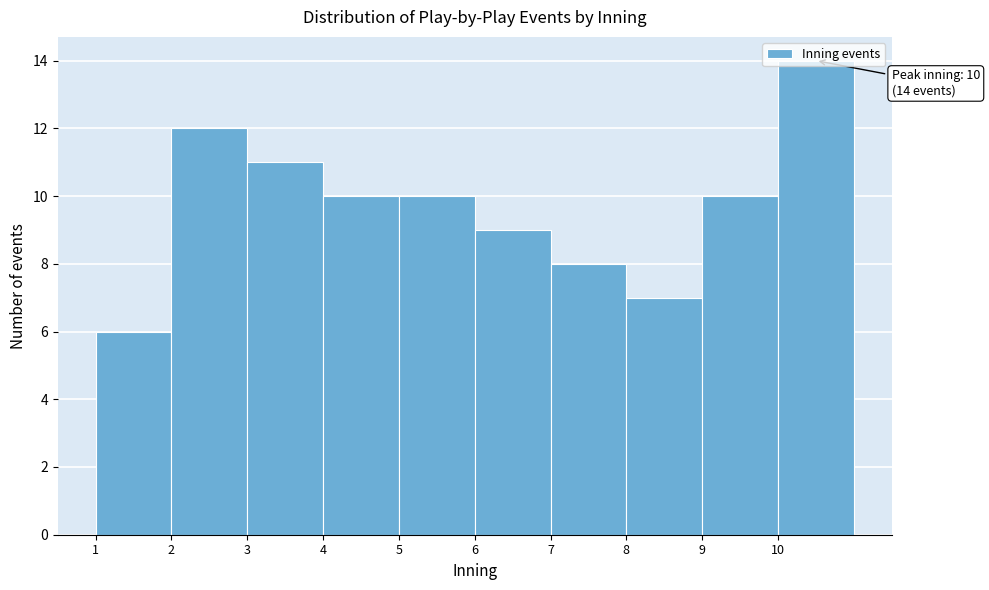

Which range on the x-axis has the tallest bar?

10 to 11